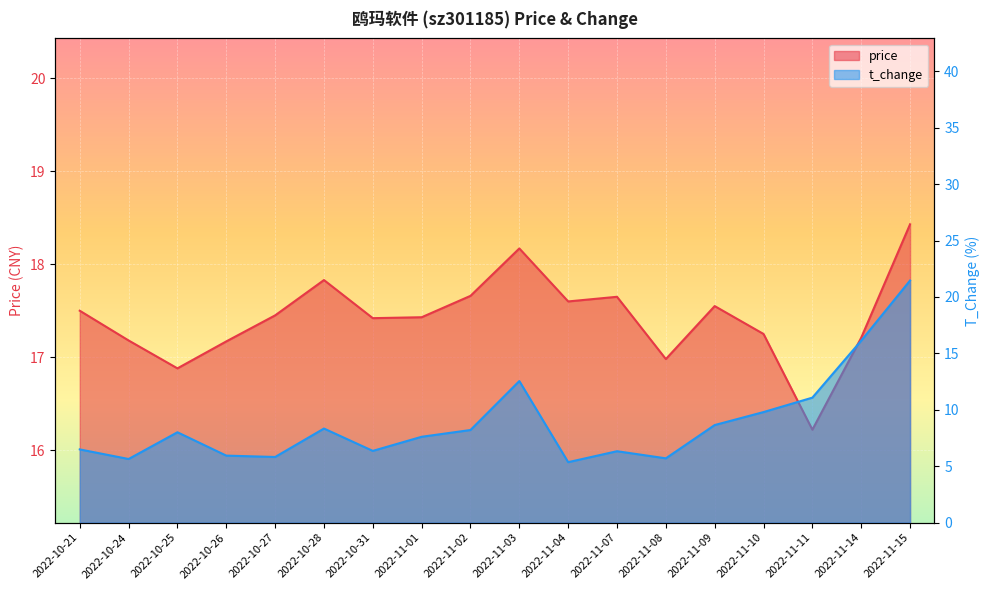

At which label does t_change reach its minimum?

2022-11-04